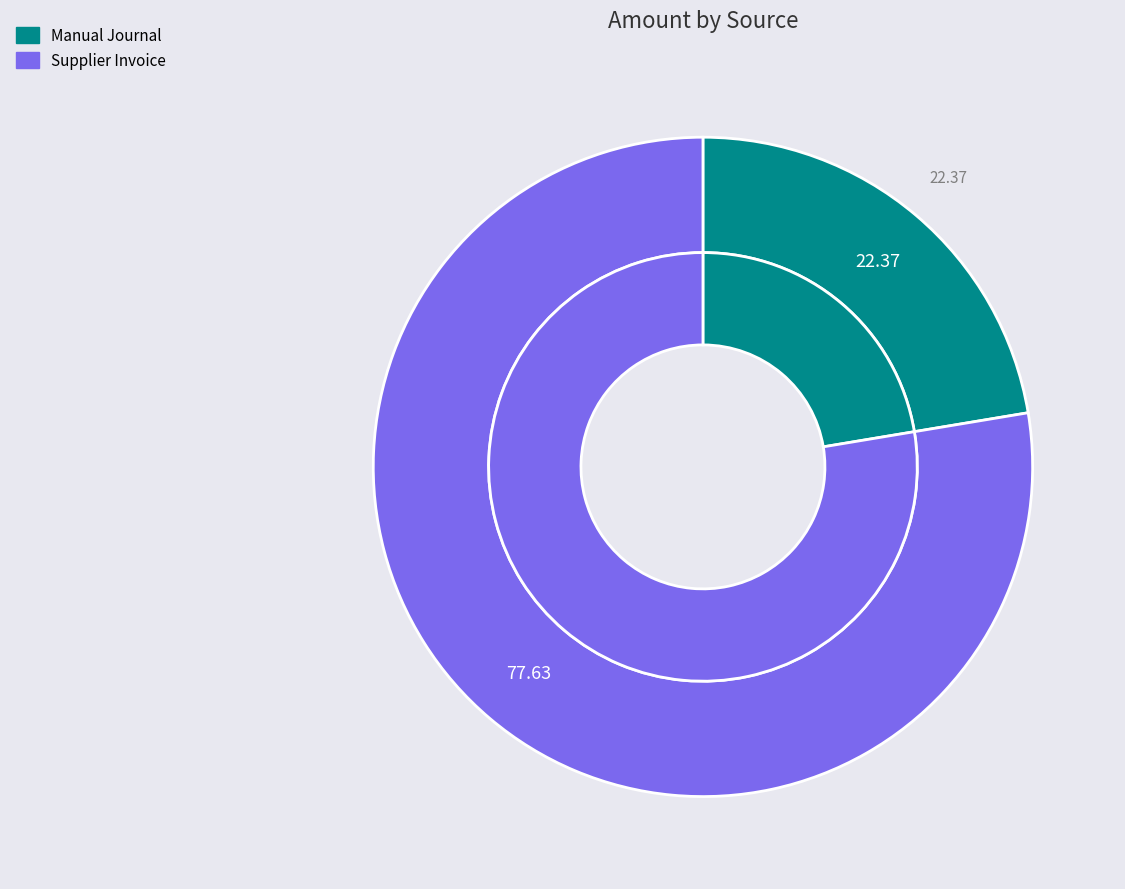

What is the largest slice in the pie chart?

Supplier Invoice